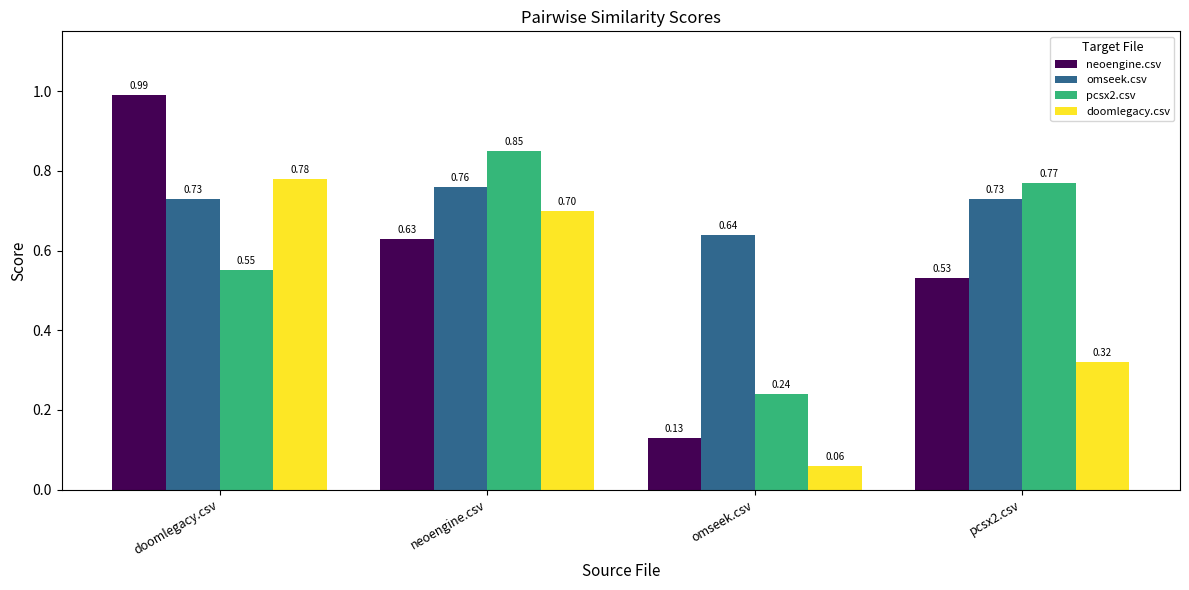

Where is doomlegacy.csv nearest to the value 0?

omseek.csv